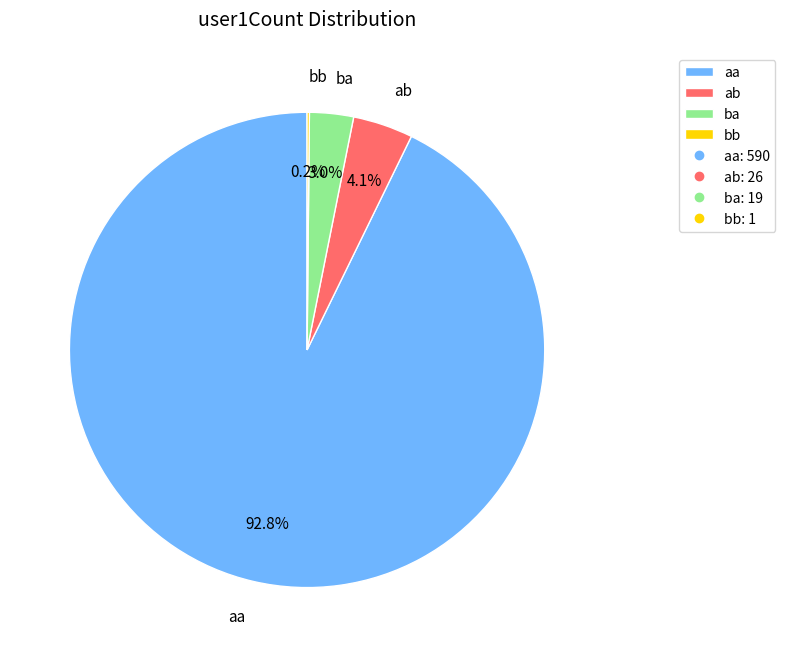

Between aa and ba, which is larger?

aa